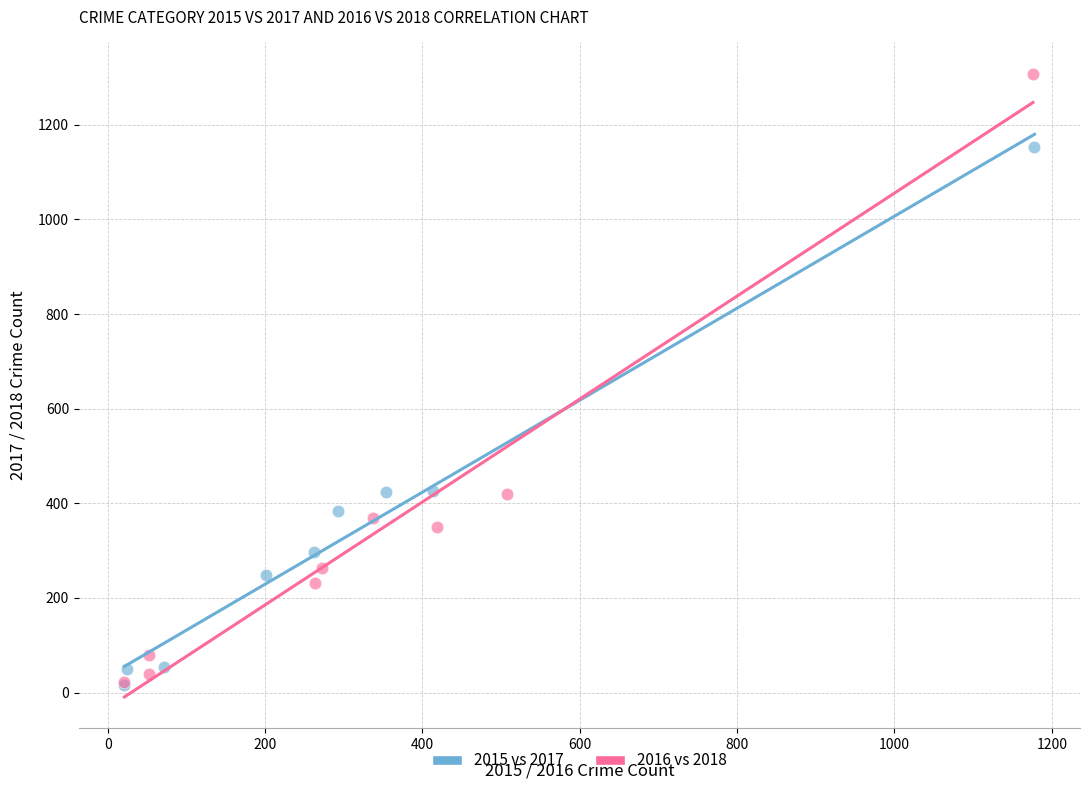

Which series contains the highest Y value?

2016 vs 2018